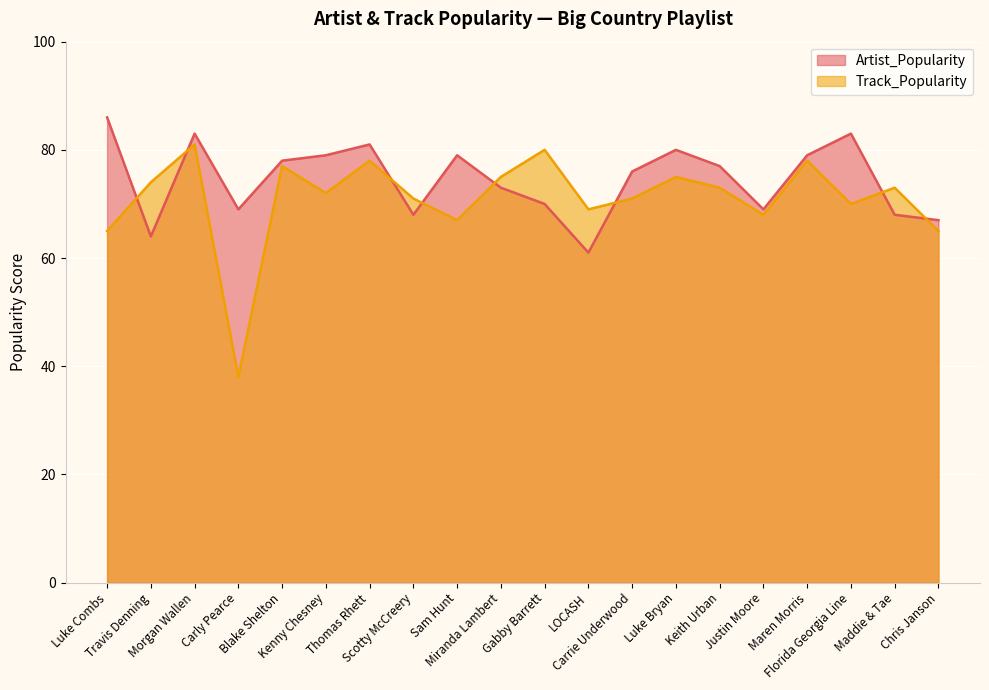

True or false: Artist_Popularity and Track_Popularity intersect in this chart.

True